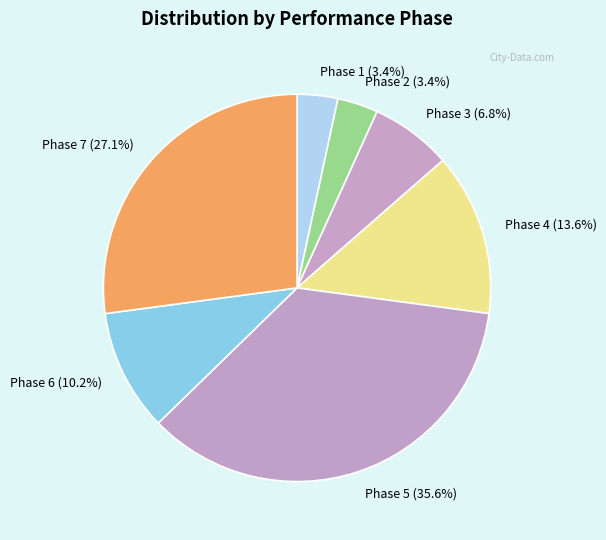

What is the ratio of the value at Phase 4 to the value at Phase 3?

2.0